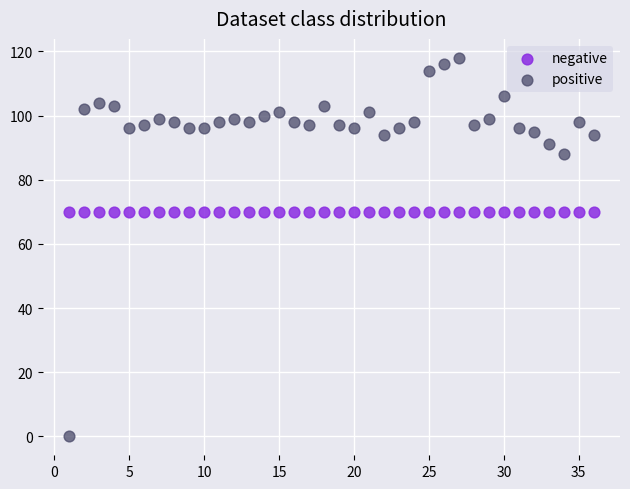

Which series reaches the maximum Y coordinate?

positive